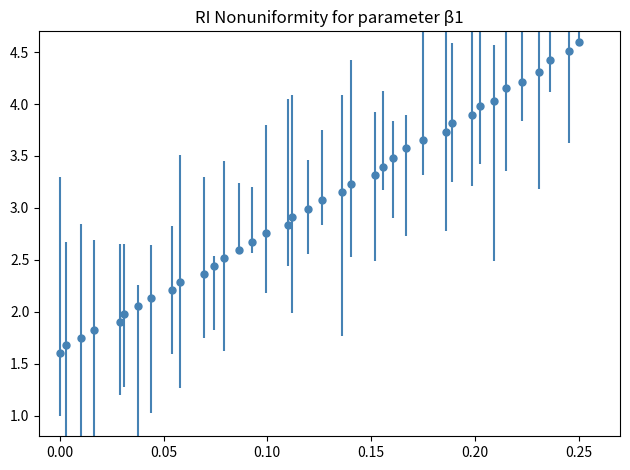

What is the smallest value displayed?

1.6